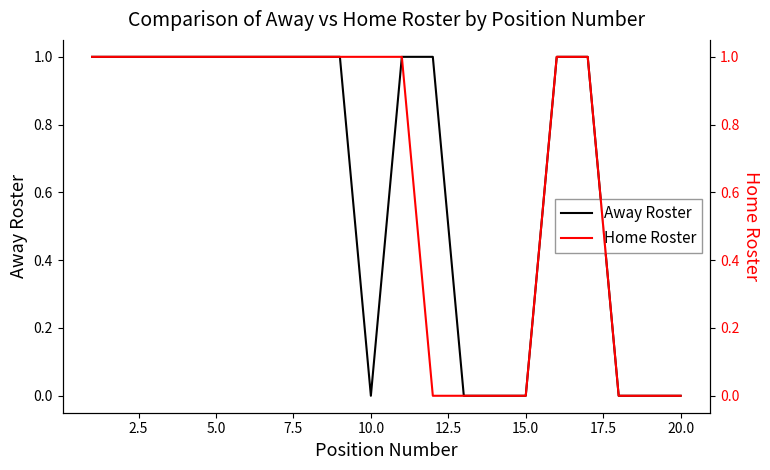

List the series in order of their peak value, lowest first.

Away Roster, Home Roster